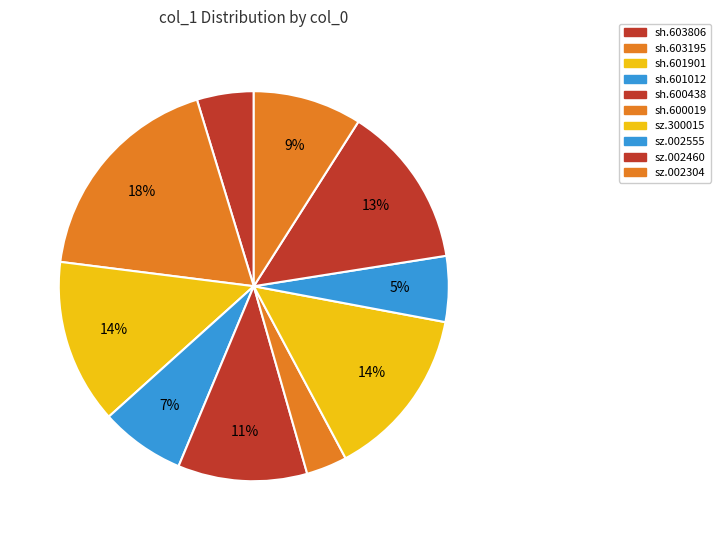

Count the number of slices in the pie.

10